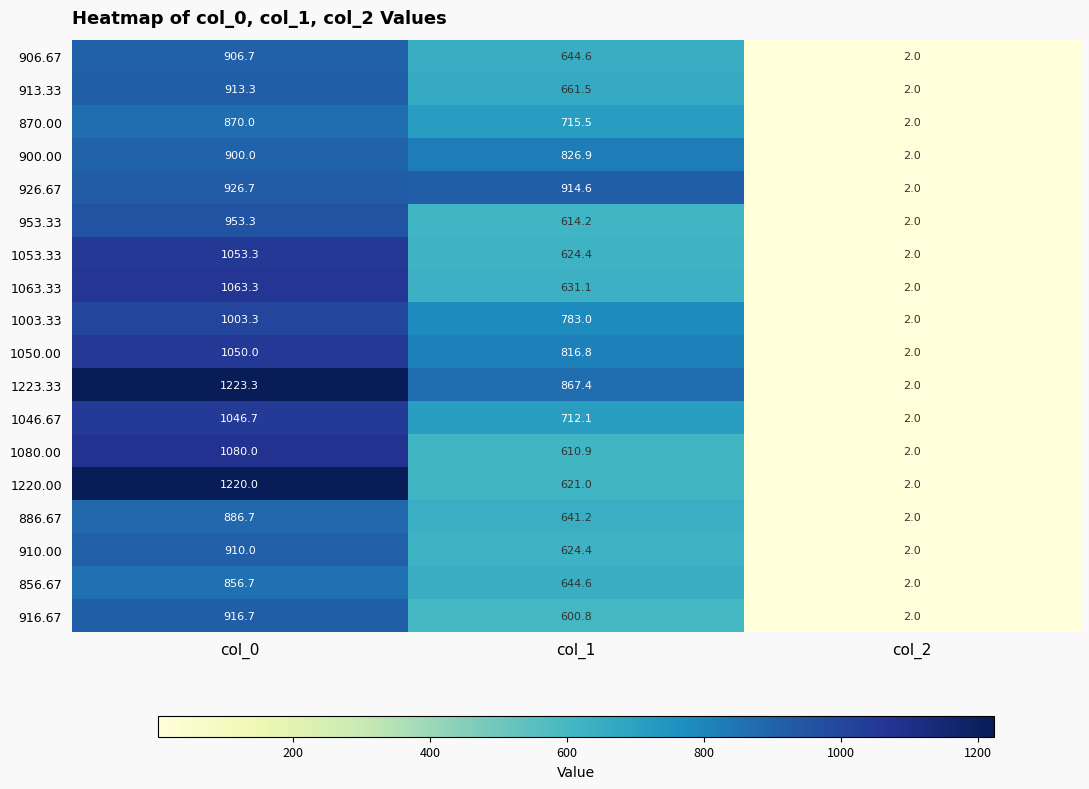

What is the difference between the maximum and minimum values in the 926.67 series?

924.7